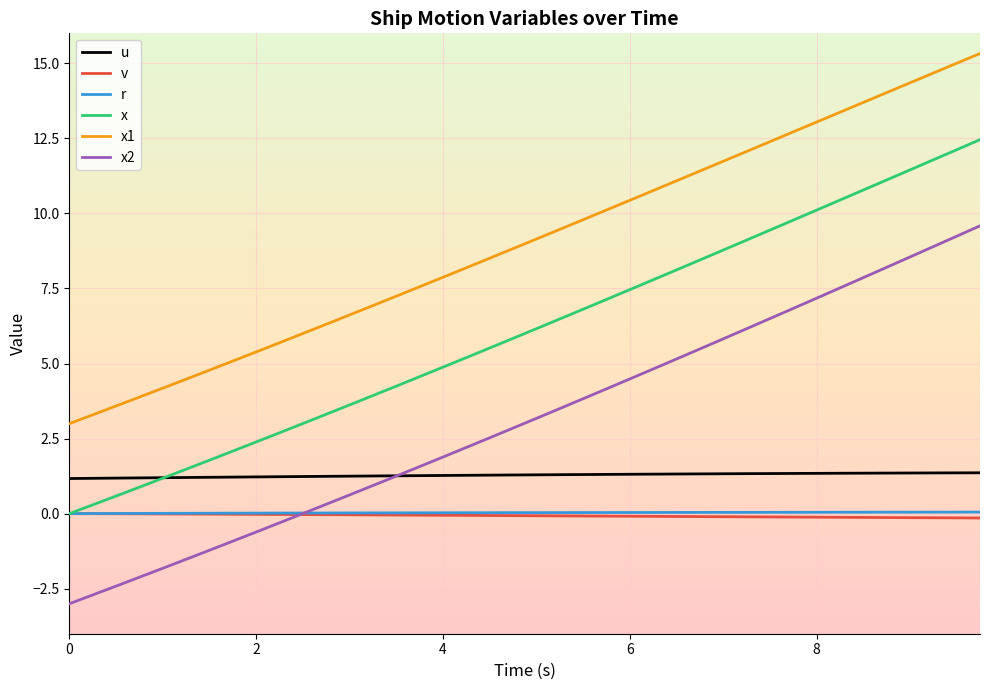

How many intersections are there between x2 and v?

1